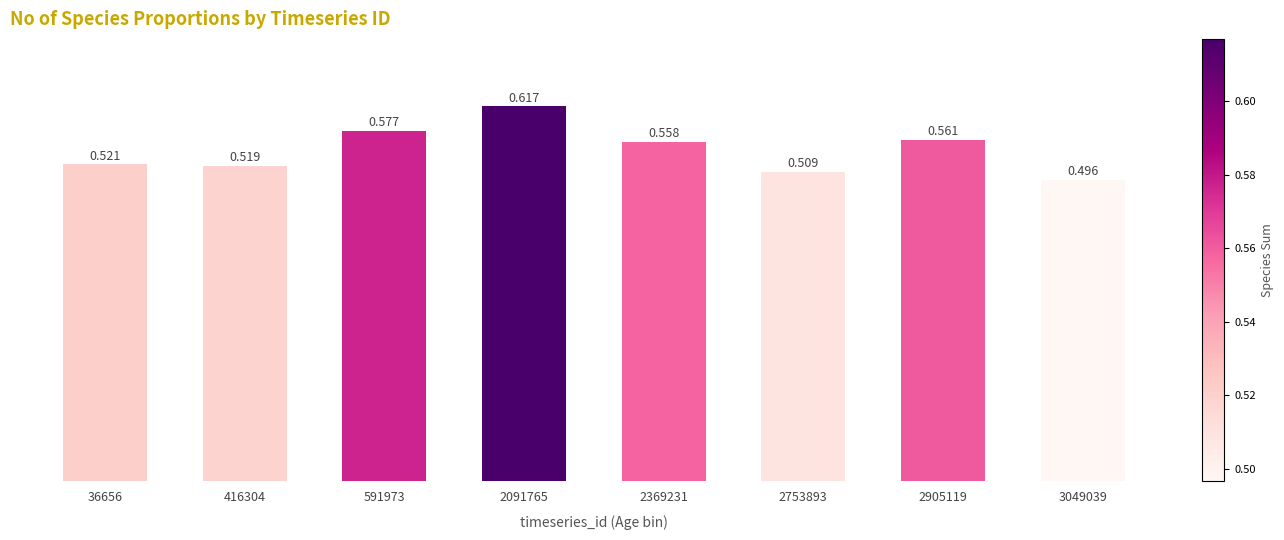

Which category has the highest value across all series?

2091765